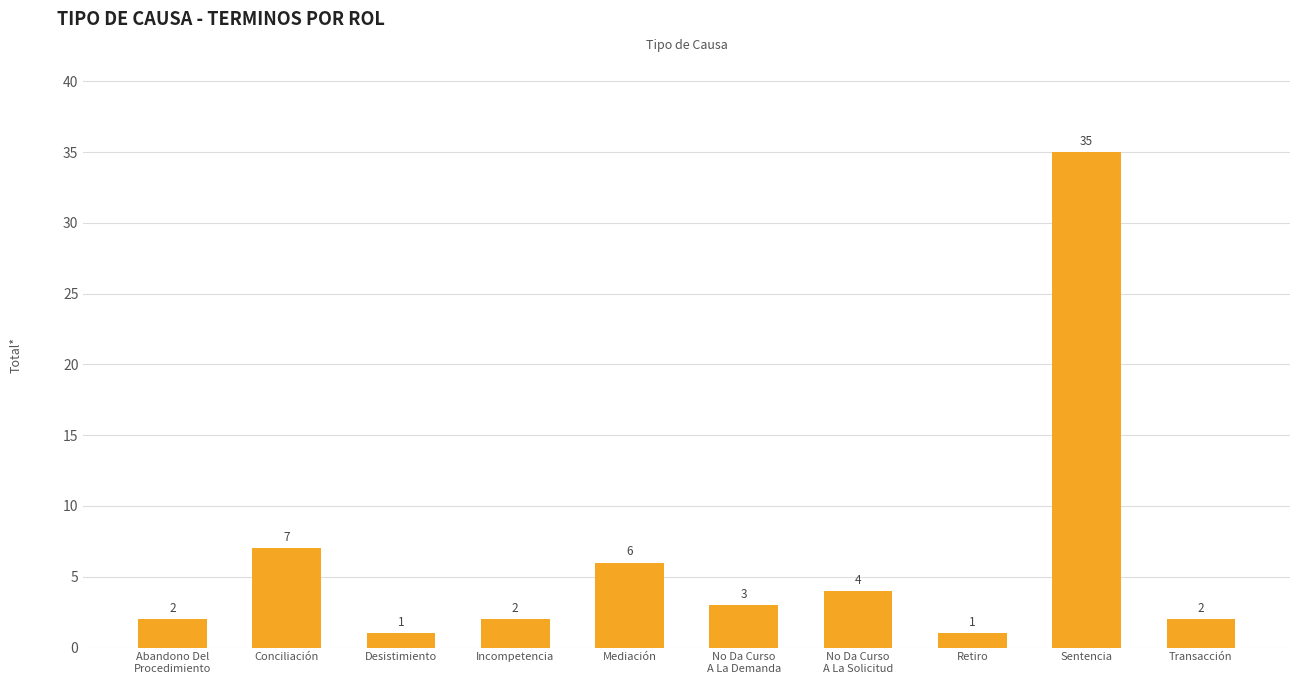

Which category has the highest value across all series?

Sentencia